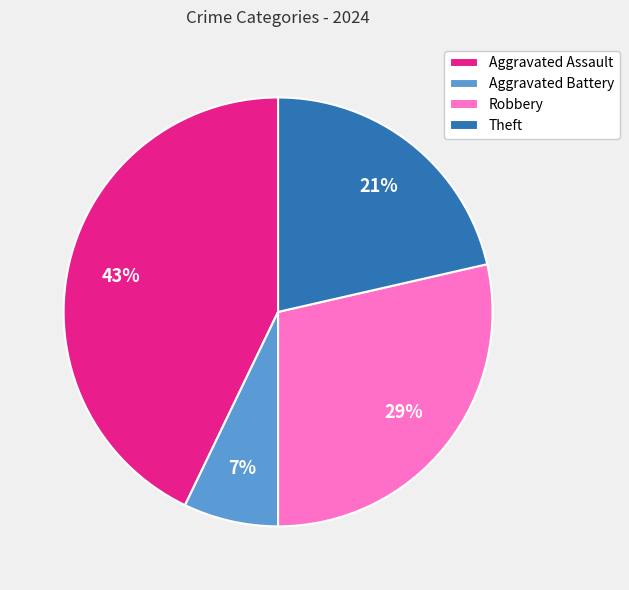

The Robbery slice represents 29% of the pie. True or false?

True